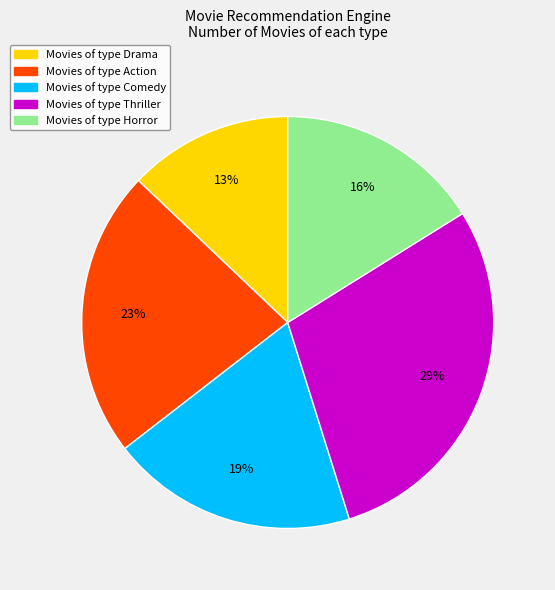

To the nearest percent, what is the difference between the largest and smallest slice percentages?

16%